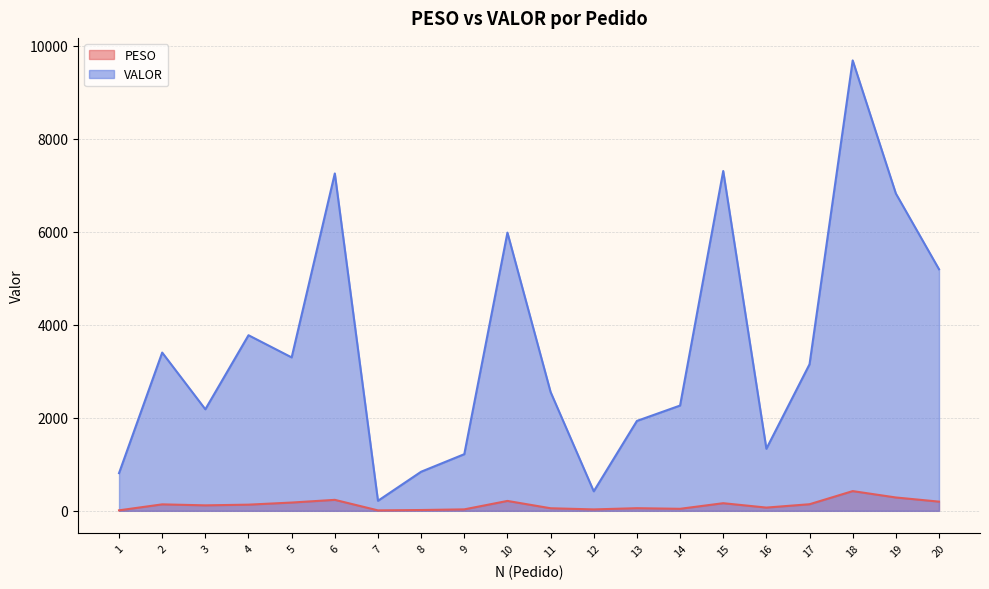

True or false: PESO and VALOR intersect in this chart.

False